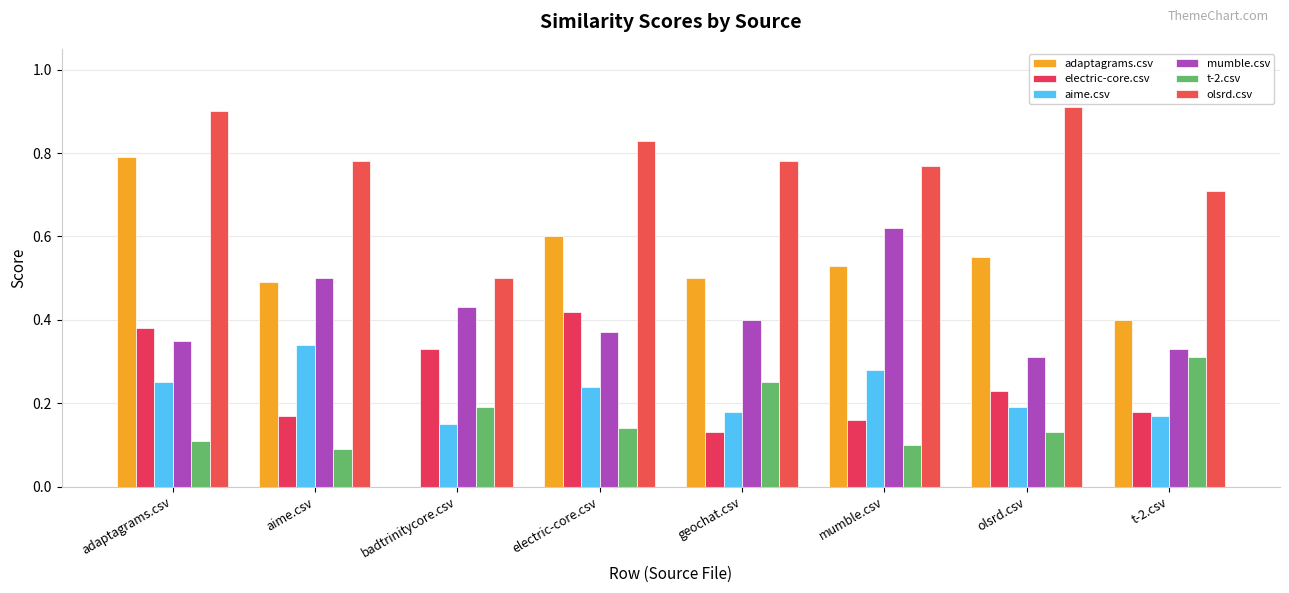

At badtrinitycore.csv, list the series in order from smallest to largest.

adaptagrams.csv, aime.csv, t-2.csv, electric-core.csv, mumble.csv, olsrd.csv